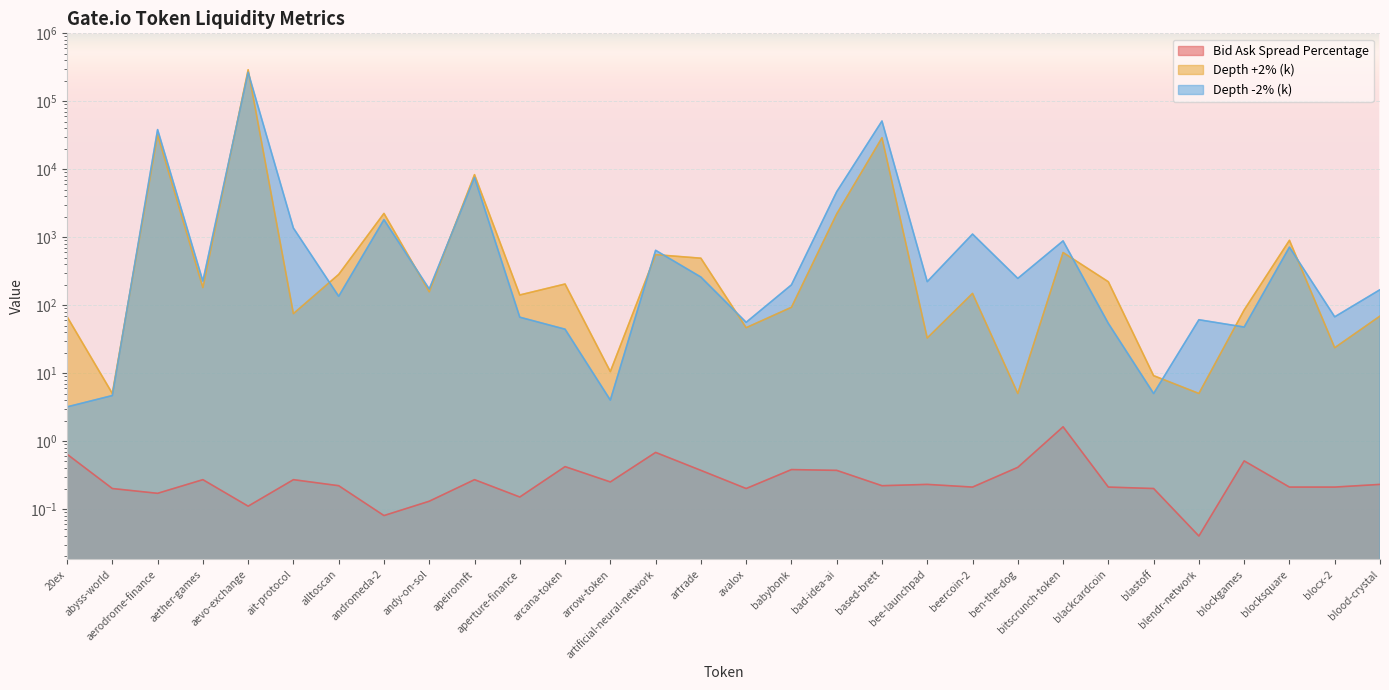

At which category is the sum across all series the highest?

aevo-exchange